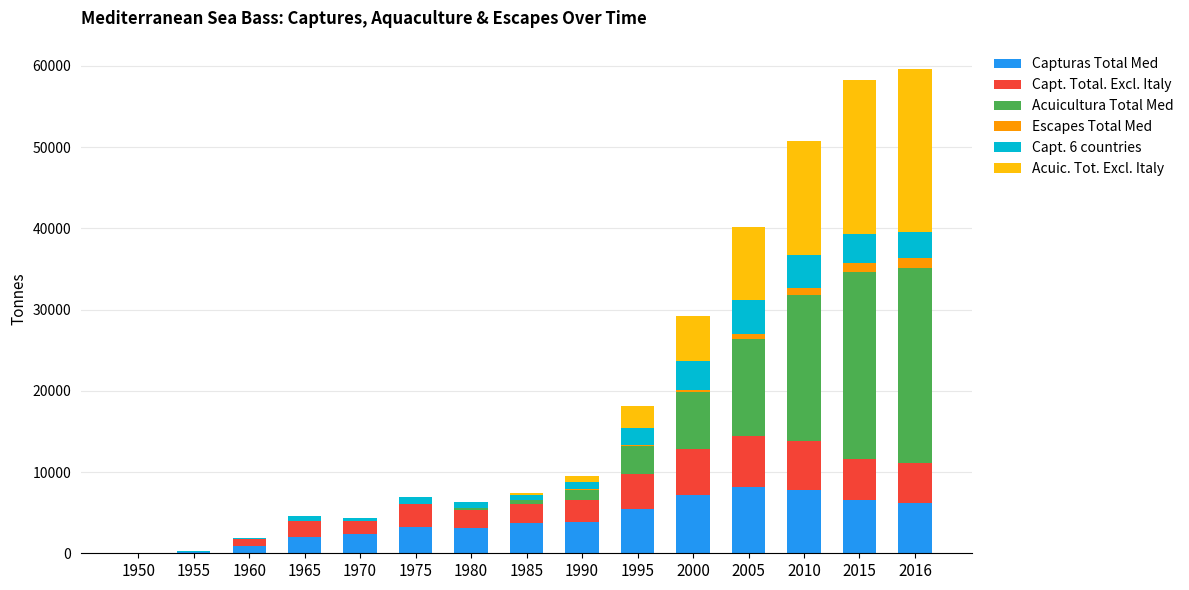

The value of Capturas Total Med at 2016 is 10950.9. True or false?

False